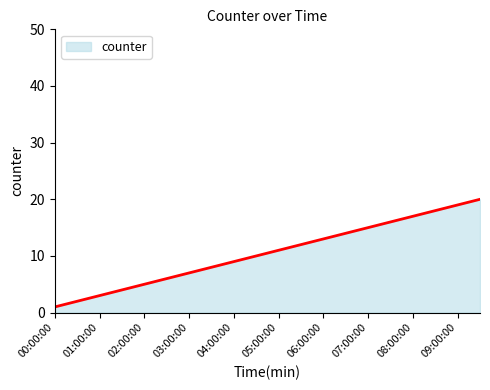

What is the difference between the maximum and minimum values?

19